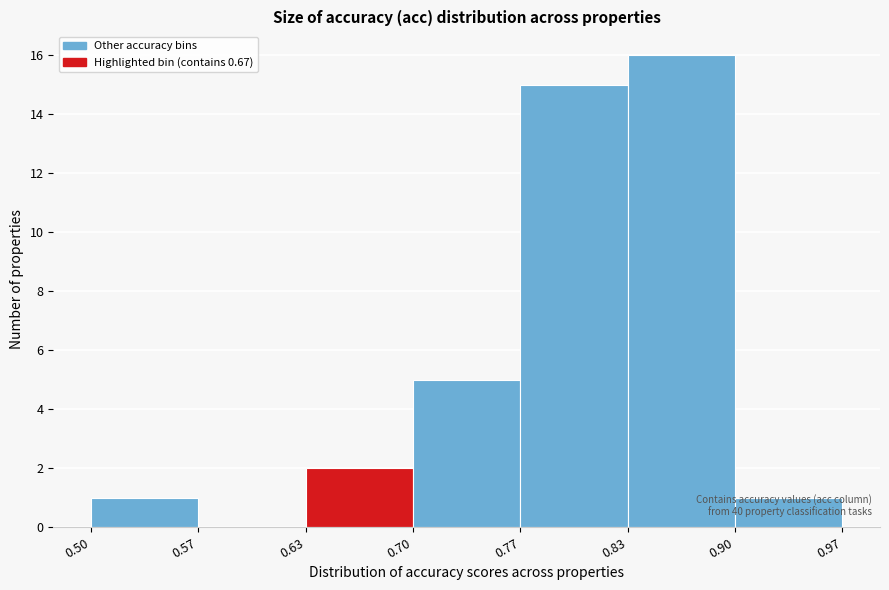

Which range on the x-axis has the tallest bar?

0.83 to 0.90